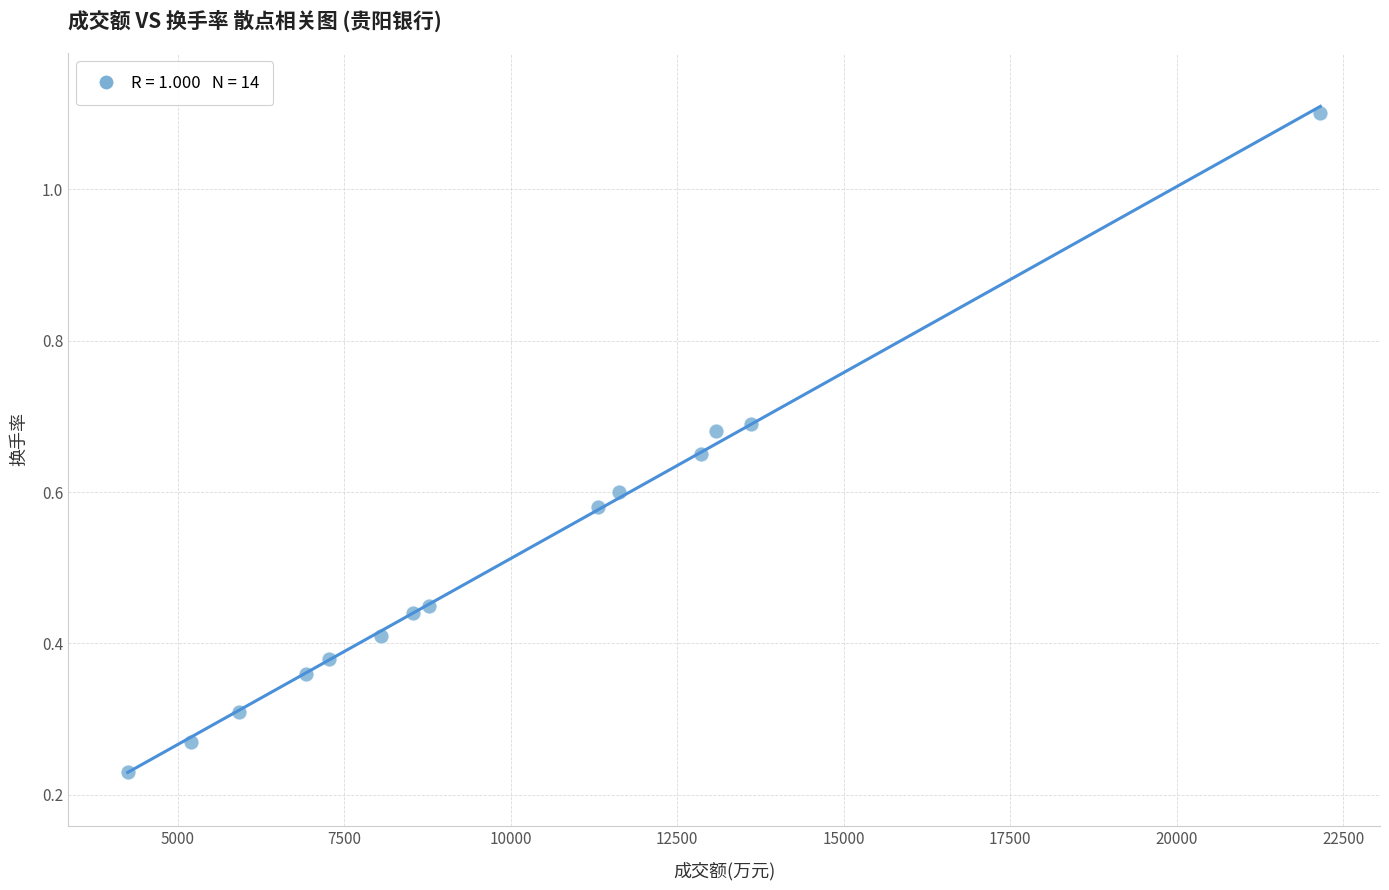

What is the range of X values (max minus min)?

17909.0